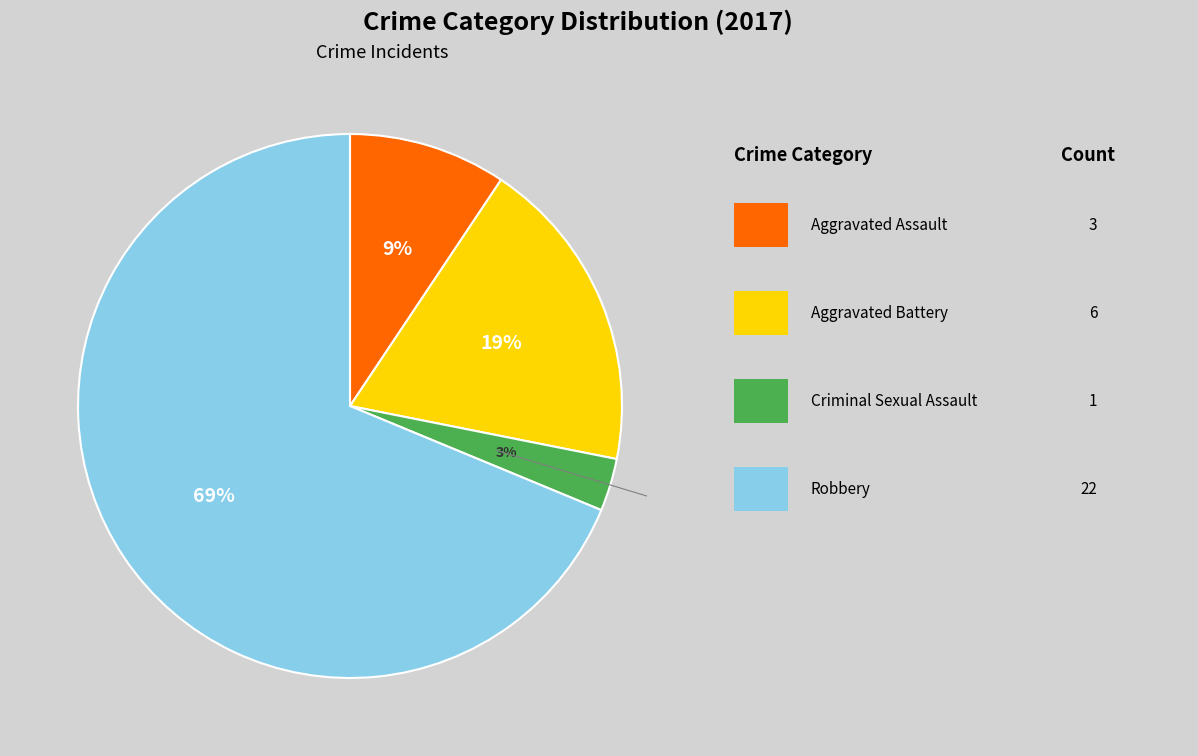

To the nearest percent, what is the difference between the largest and smallest slice percentages?

66%